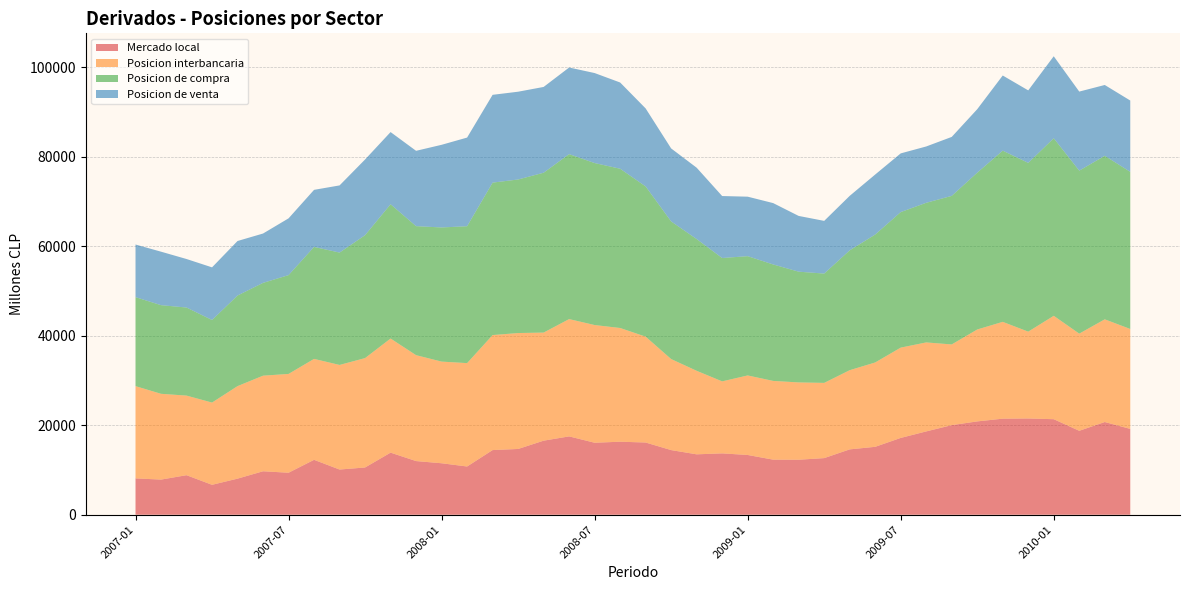

Reading right to left, list all the values displayed in this chart.

Mercado local: 2010-04=19176	2010-03=20716	2010-02=18751	2010-01=21346	2009-12=21504	2009-11=21461	2009-10=20851	2009-09=20017	2009-08=18614	2009-07=17162	2009-06=15175	2009-05=14602	2009-04=12651	2009-03=12289	2009-02=12307	2009-01=13353	2008-12=13711	2008-11=13497	2008-10=14445	2008-09=16136	2008-08=16314	2008-07=16085	2008-06=17503	2008-05=16547	2008-04=14695	2008-03=14447	2008-02=10778	2008-01=11503	2007-12=11990	2007-11=13873	2007-10=10559	2007-09=10101	2007-08=12269	2007-07=9386	2007-06=9712	2007-05=8064	2007-04=6687	2007-03=8837	2007-02=7853	2007-01=8123
Posicion interbancaria: 2010-04=22323	2010-03=22937	2010-02=21707	2010-01=23092	2009-12=19398	2009-11=21629	2009-10=20530	2009-09=18027	2009-08=19881	2009-07=20172	2009-06=18842	2009-05=17690	2009-04=16803	2009-03=17270	2009-02=17589	2009-01=17766	2008-12=16082	2008-11=18658	2008-10=20333	2008-09=23650	2008-08=25404	2008-07=26292	2008-06=26204	2008-05=24145	2008-04=25896	2008-03=25690	2008-02=23092	2008-01=22709	2007-12=23658	2007-11=25492	2007-10=24435	2007-09=23363	2007-08=22545	2007-07=22072	2007-06=21353	2007-05=20670	2007-04=18372	2007-03=17779	2007-02=19164	2007-01=20609
Posicion de compra: 2010-04=35103	2010-03=36533	2010-02=36410	2010-01=39664	2009-12=37699	2009-11=38246	2009-10=35030	2009-09=33188	2009-08=31193	2009-07=30275	2009-06=28579	2009-05=26772	2009-04=24422	2009-03=24740	2009-02=26015	2009-01=26644	2008-12=27556	2008-11=29432	2008-10=30748	2008-09=33558	2008-08=35578	2008-07=36188	2008-06=36851	2008-05=35710	2008-04=34302	2008-03=34057	2008-02=30581	2008-01=29965	2007-12=28819	2007-11=29996	2007-10=27463	2007-09=25103	2007-08=25016	2007-07=22069	2007-06=20734	2007-05=20241	2007-04=18446	2007-03=19674	2007-02=19801	2007-01=19878
Posicion de venta: 2010-04=15928	2010-03=15818	2010-02=17659	2010-01=18318	2009-12=16195	2009-11=16784	2009-10=14178	2009-09=13170	2009-08=12579	2009-07=13113	2009-06=13404	2009-05=12169	2009-04=11770	2009-03=12451	2009-02=13708	2009-01=13290	2008-12=13845	2008-11=15936	2008-10=16303	2008-09=17422	2008-08=19264	2008-07=20103	2008-06=19348	2008-05=19163	2008-04=19607	2008-03=19611	2008-02=19803	2008-01=18462	2007-12=16829	2007-11=16123	2007-10=16904	2007-09=15002	2007-08=12747	2007-07=12683	2007-06=11022	2007-05=12177	2007-04=11759	2007-03=10837	2007-02=11948	2007-01=11755